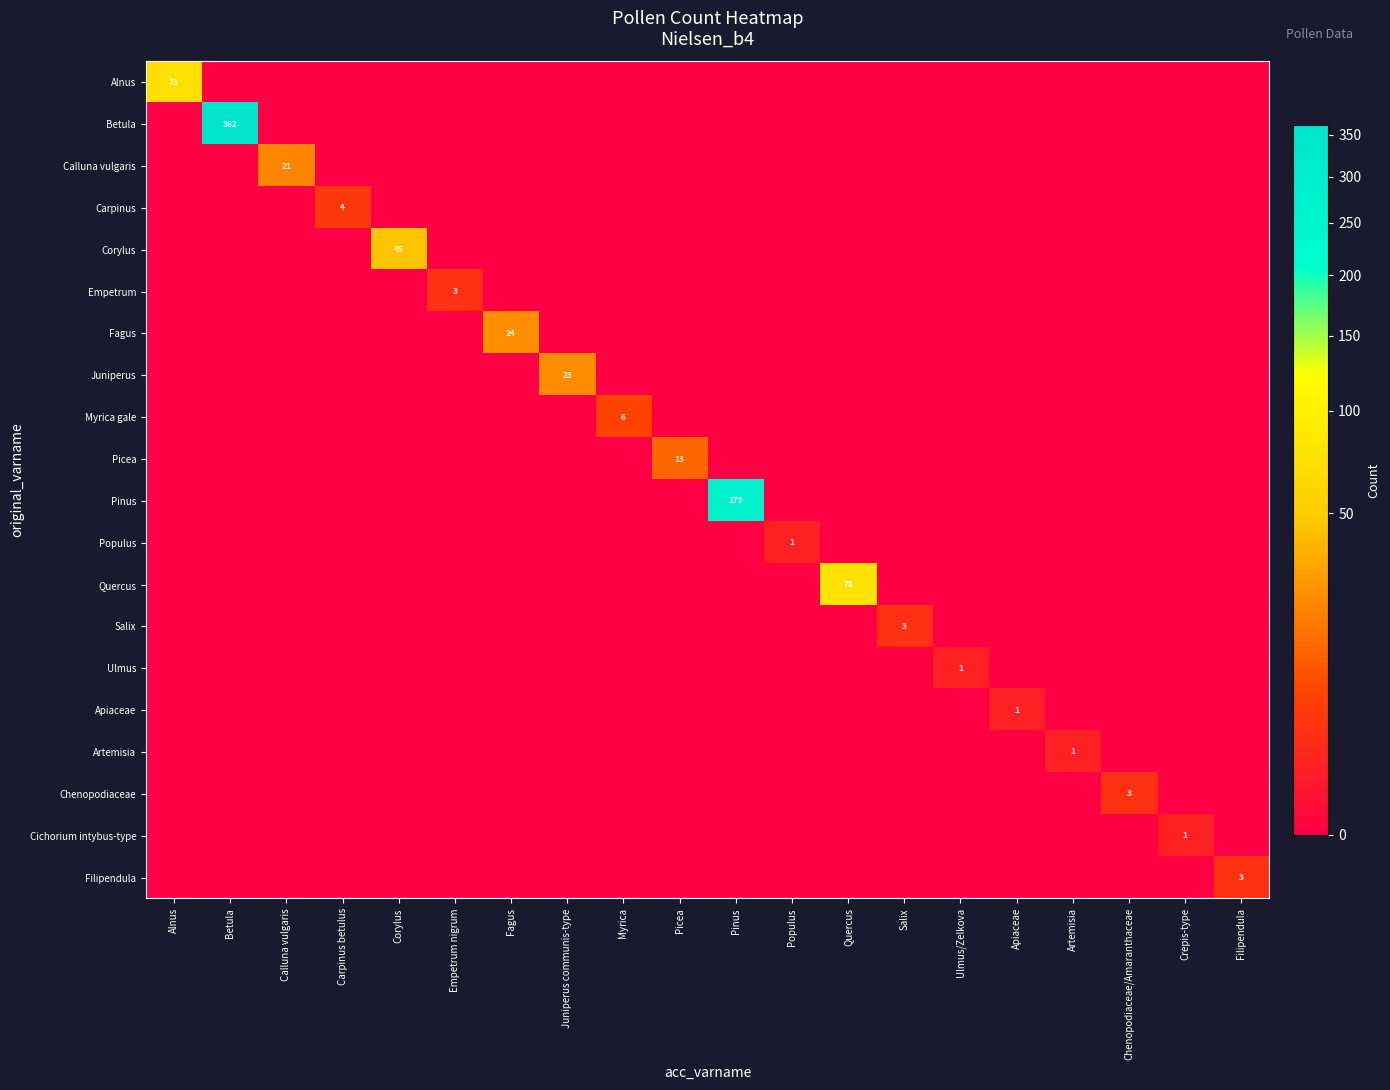

Rank the series by their maximum value, from lowest to highest.

Populus, Ulmus, Apiaceae, Artemisia, Cichorium intybus-type, Empetrum, Salix, Chenopodiaceae, Filipendula, Carpinus, Myrica gale, Picea, Calluna vulgaris, Juniperus, Fagus, Corylus, Alnus, Quercus, Pinus, Betula